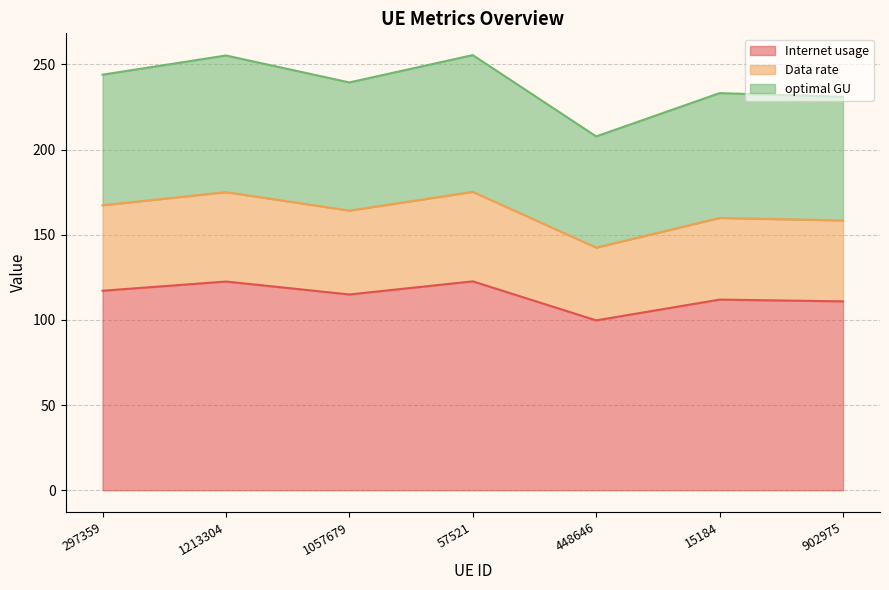

Which label corresponds to the smallest value in the chart?

448646